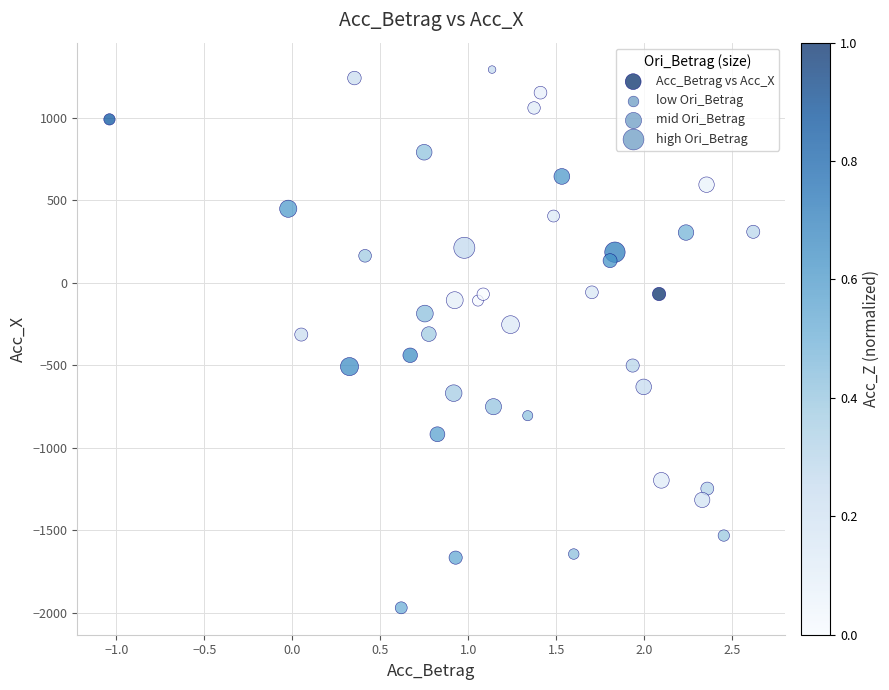

What is the range of Y values (max minus min)?

3264.6